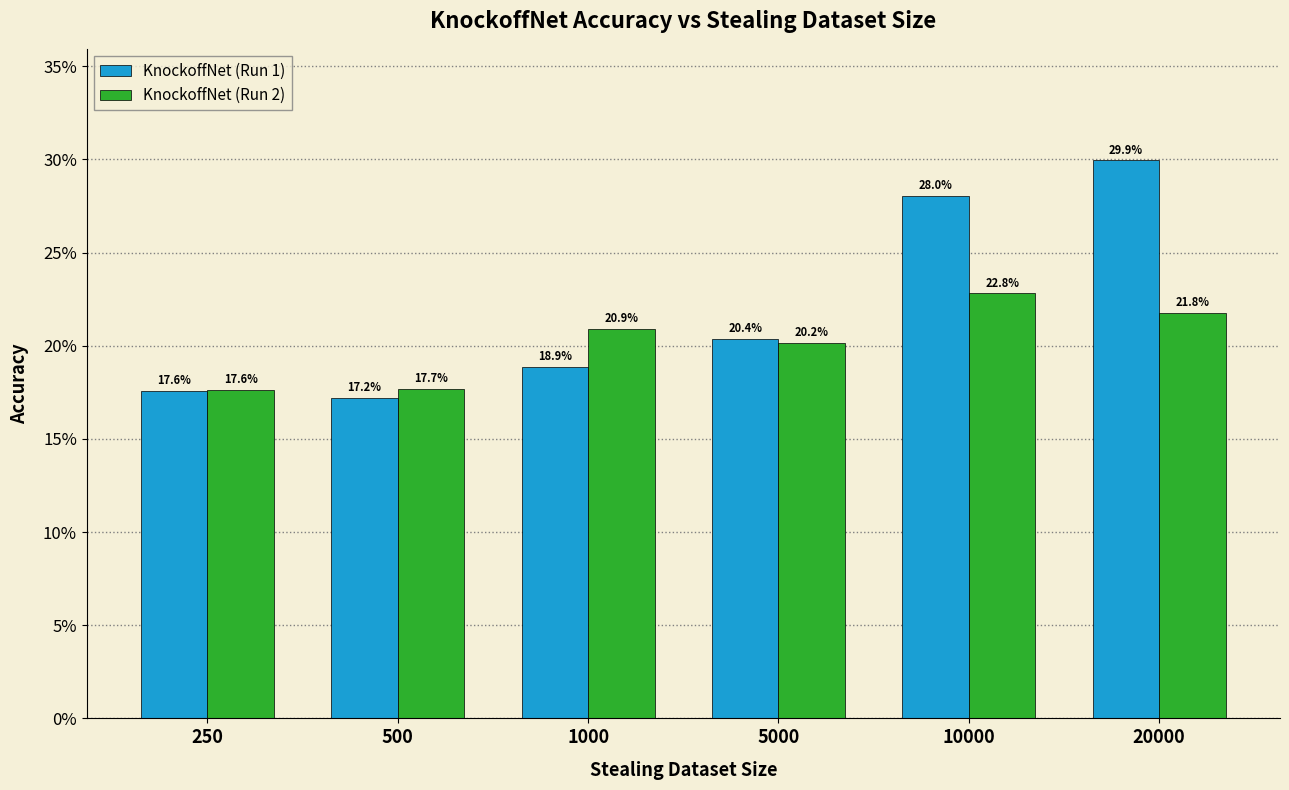

What is the value of the KnockoffNet (Run 2) bar at the 1st from the left?

0.2